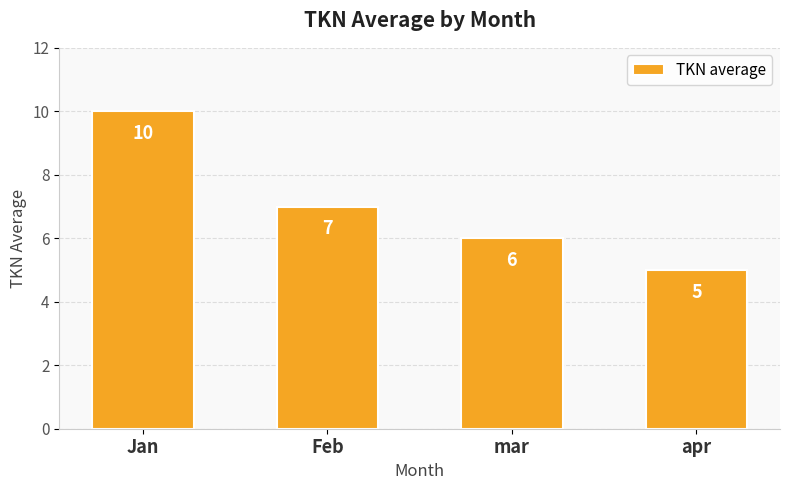

Is it true that the value at mar is 6?

True